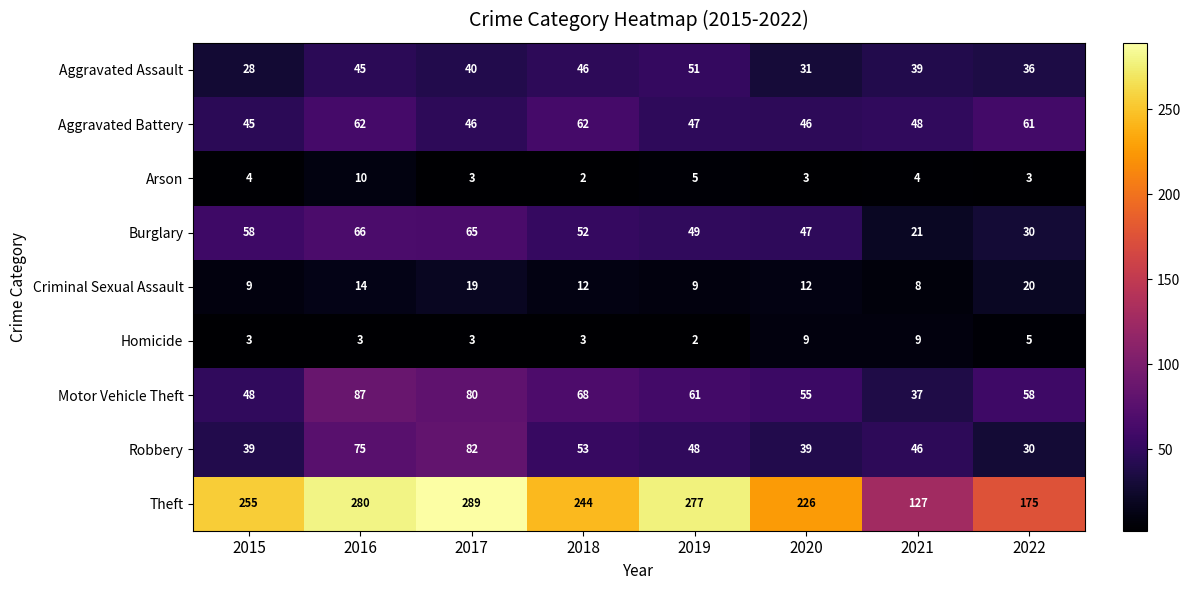

Which series has the largest range (max minus min)?

Theft